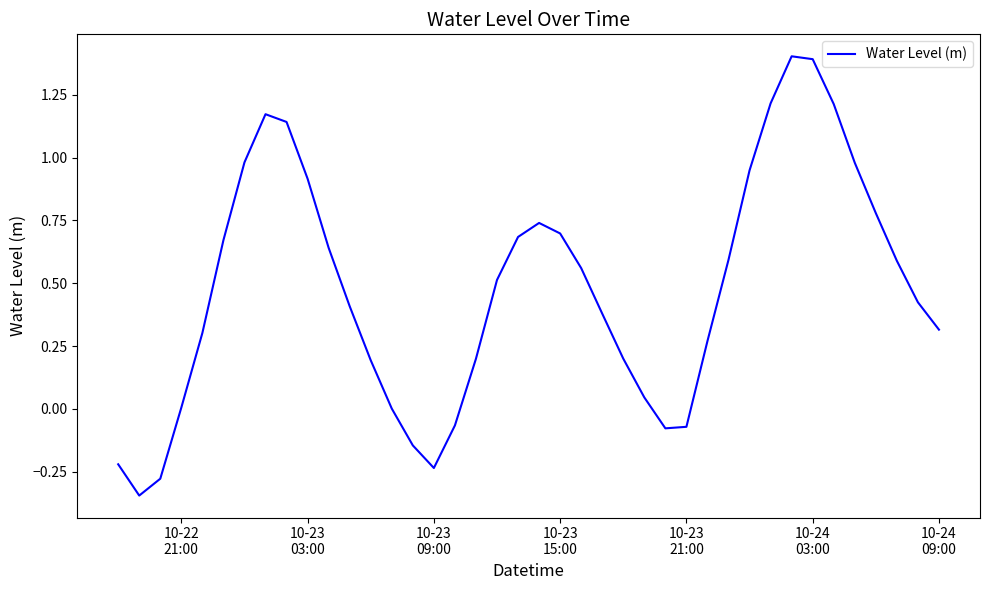

What is the difference between the maximum and minimum values?

1.7